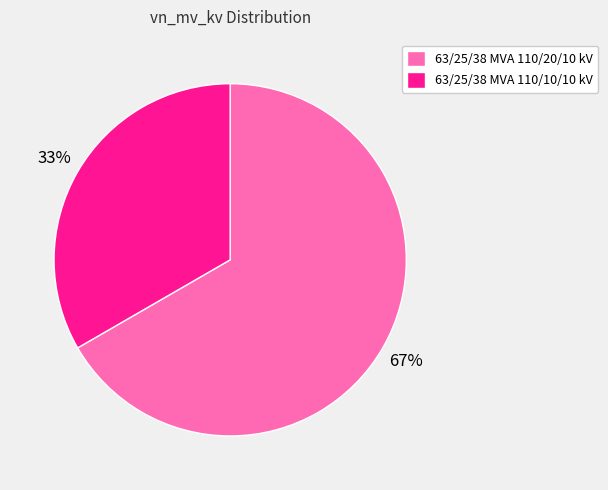

Is there a majority slice in this chart?

Yes